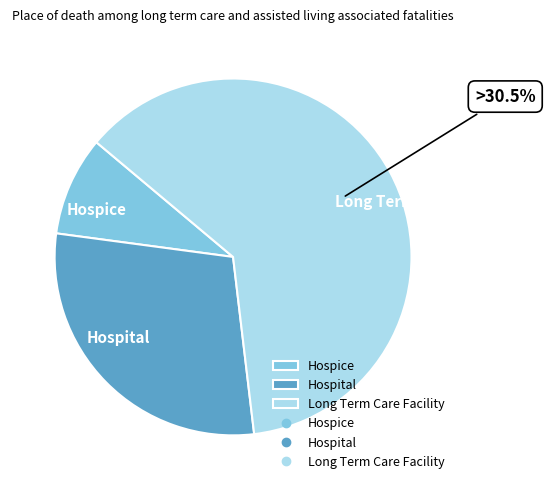

What is the largest slice in the pie chart?

Long Term Care Facility